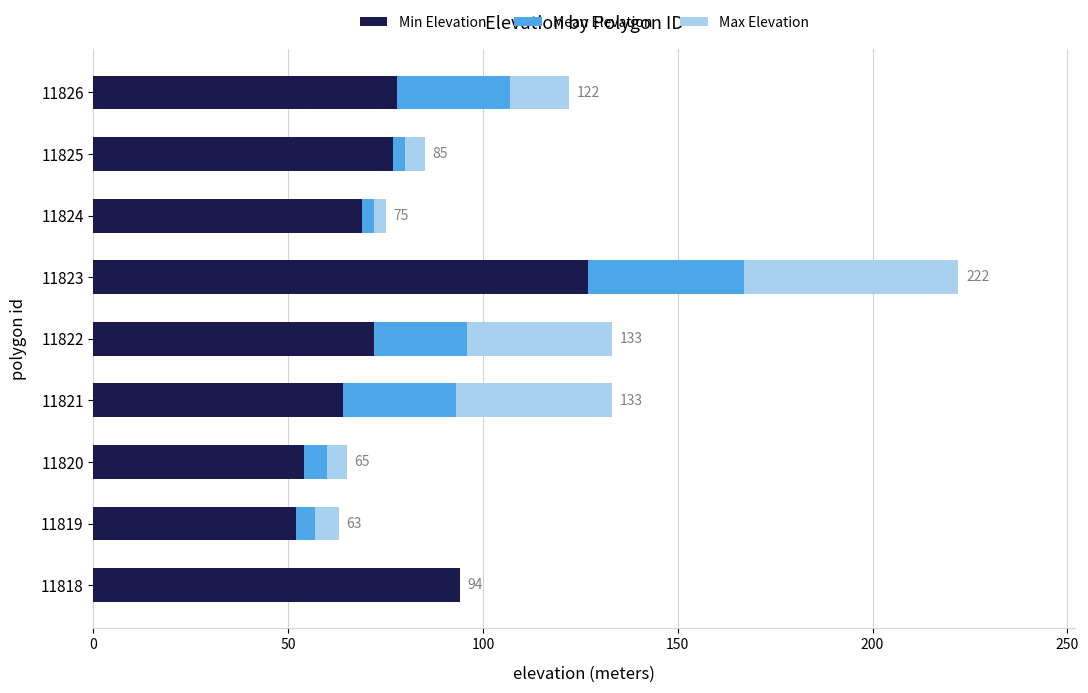

What is the approximate value of Min Elevation at 11822?

72